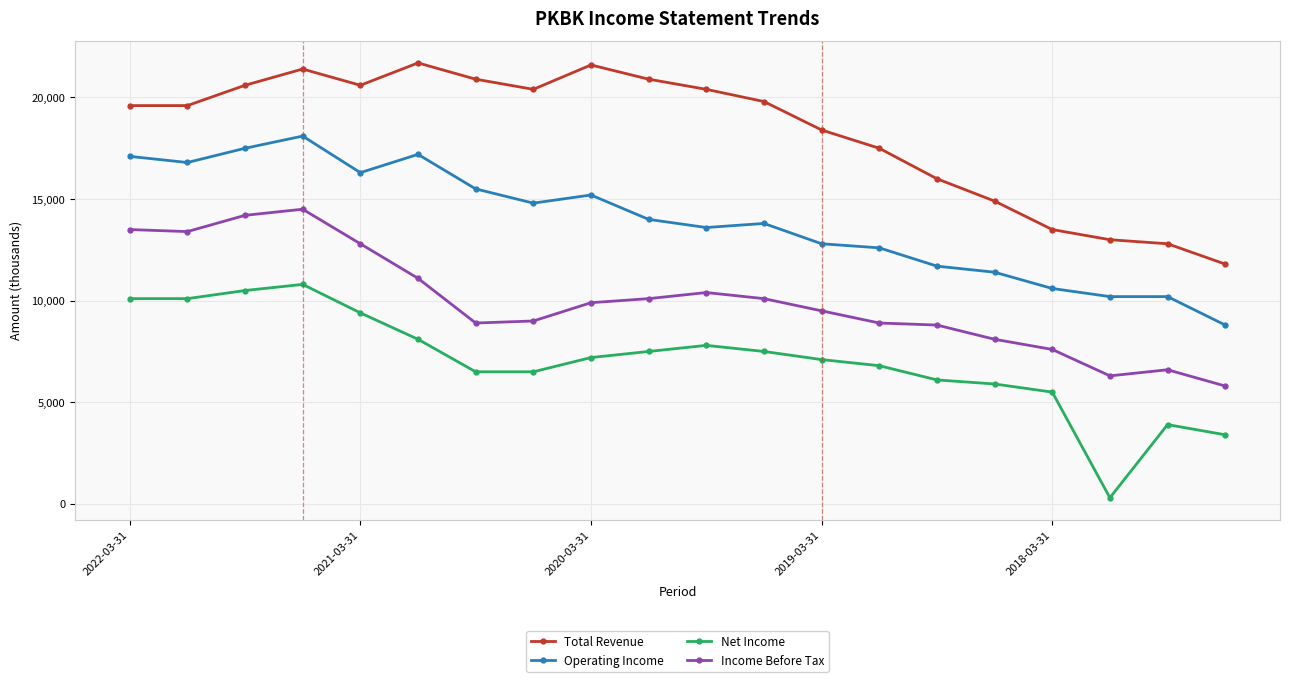

How many values in the Total Revenue series are below 19800?

10